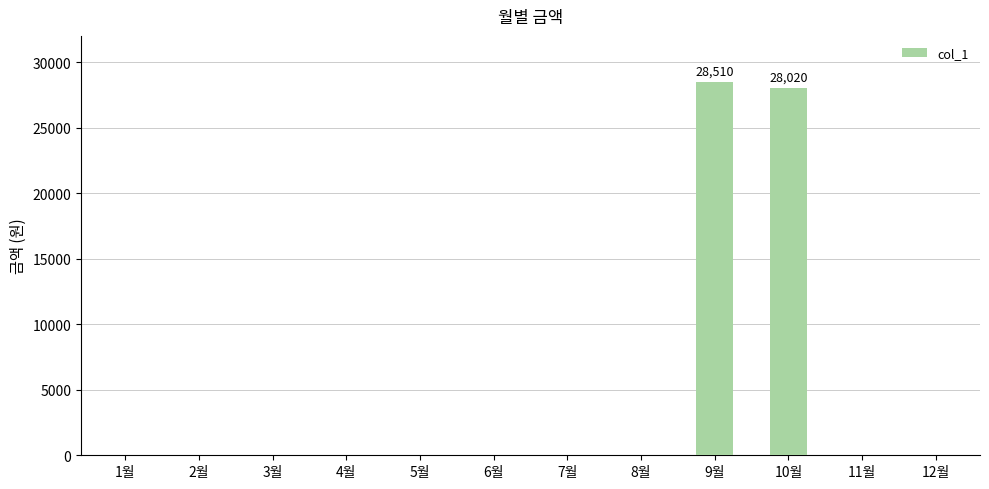

Reading left to right, extract all data points from this chart.

1월=0	2월=0	3월=0	4월=0	5월=0	6월=0	7월=0	8월=0	9월=28510	10월=28020	11월=0	12월=0